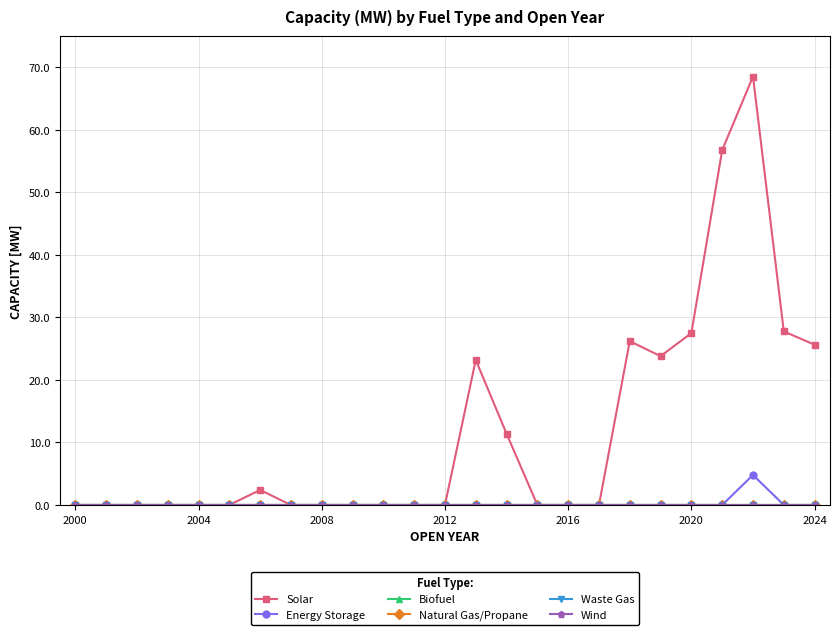

Reading right to left, extract all data points from this chart.

Solar: 25.6	27.8	68.5	56.8	27.5	23.8	26.2	0.0	0.0	0.0	11.4	23.2	0.0	0.0	0.0	0.0	0.0	0.0	2.4	0.0	0.0	0.0	0.0	0.0	0.0
Energy Storage: 0.0	0.0	4.8	0.0	0.0	0.0	0.0	0.0	0.0	0.0	0.0	0.0	0.0	0.0	0.0	0.0	0.0	0.0	0.0	0.0	0.0	0.0	0.0	0.0	0.0
Biofuel: 0.0	0.0	0.0	0.0	0.0	0.0	0.0	0.0	0.0	0.0	0.0	0.0	0.0	0.0	0.0	0.0	0.0	0.0	0.0	0.0	0.0	0.0	0.0	0.0	0.0
Natural Gas/Propane: 0.0	0.0	0.0	0.0	0.0	0.0	0.0	0.0	0.0	0.0	0.0	0.0	0.0	0.0	0.0	0.0	0.0	0.0	0.0	0.0	0.0	0.0	0.0	0.0	0.0
Waste Gas: 0.0	0.0	0.0	0.0	0.0	0.0	0.0	0.0	0.0	0.0	0.0	0.0	0.0	0.0	0.0	0.0	0.0	0.0	0.0	0.0	0.0	0.0	0.0	0.0	0.0
Wind: 0.0	0.0	0.0	0.0	0.0	0.0	0.0	0.0	0.0	0.0	0.0	0.0	0.0	0.0	0.0	0.0	0.0	0.0	0.0	0.0	0.0	0.0	0.0	0.0	0.0